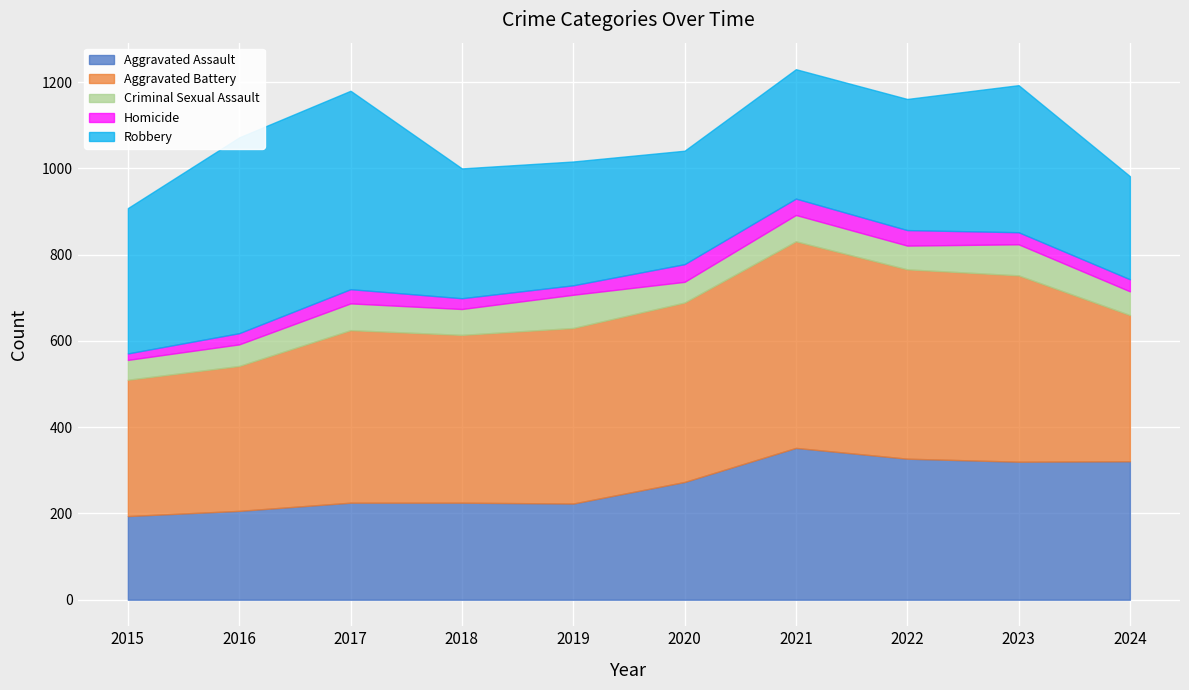

What is the sum of all Aggravated Battery values?

3953